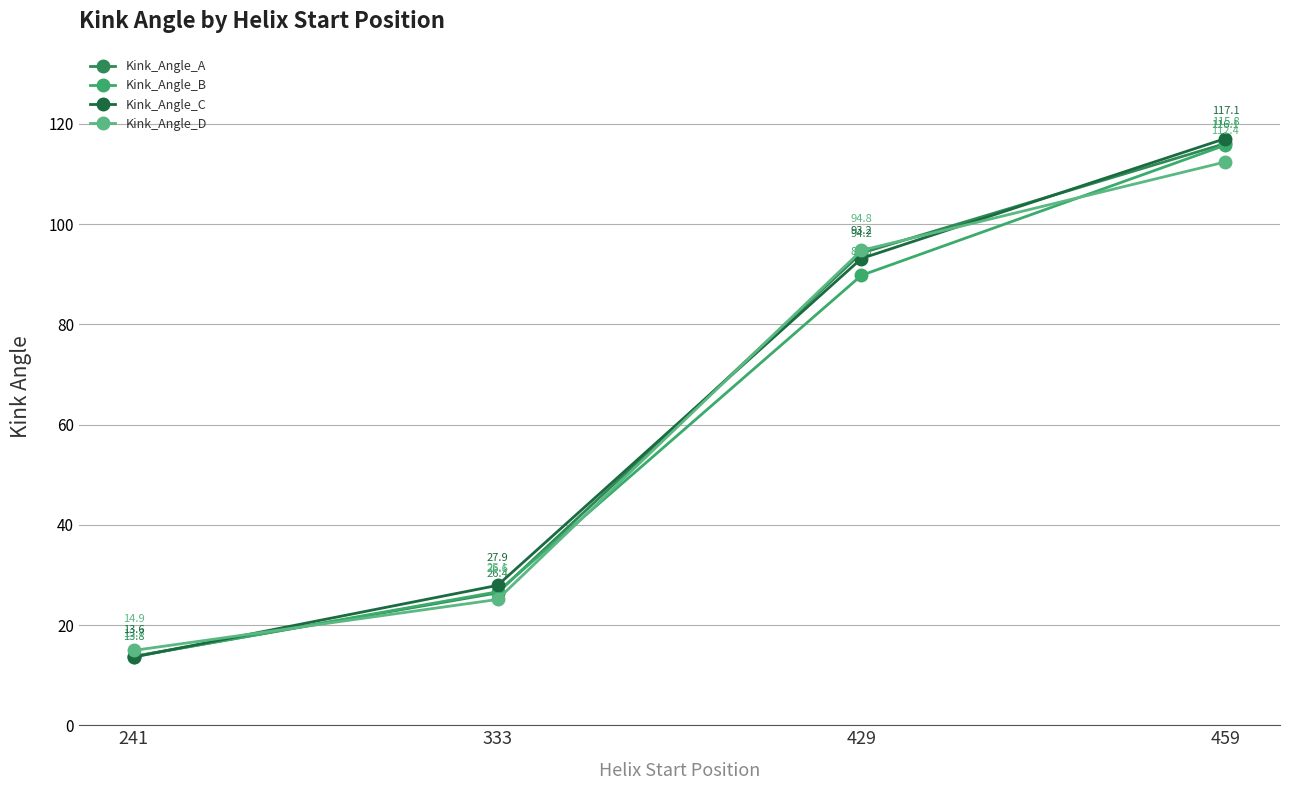

True or false: Kink_Angle_A has a value of 74.7 at 459.

False